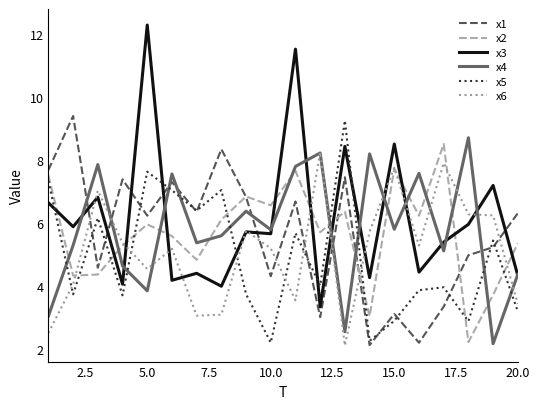

Which series has the widest spread of values?

x3